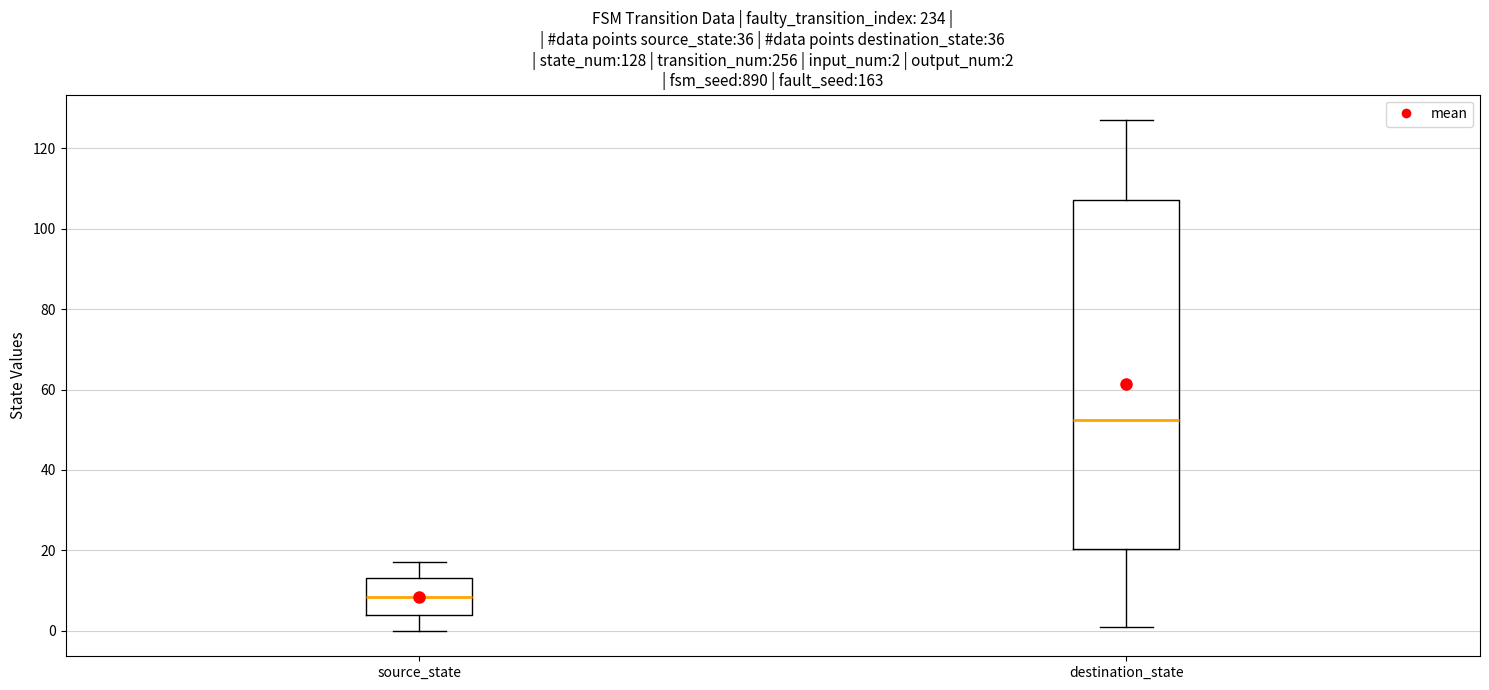

Which box is the tallest, from its lower edge to its upper edge?

destination_state